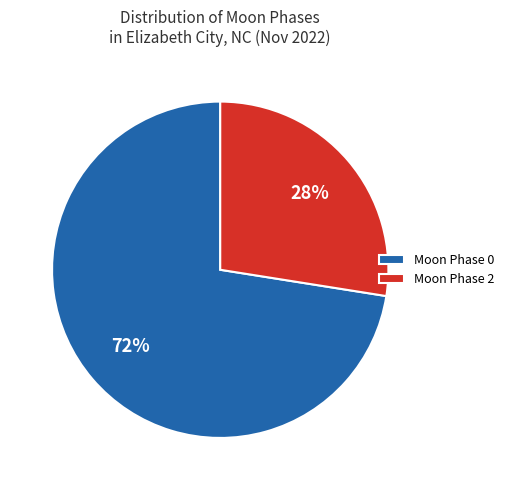

Which slice represents more than half of the pie?

Moon Phase 0